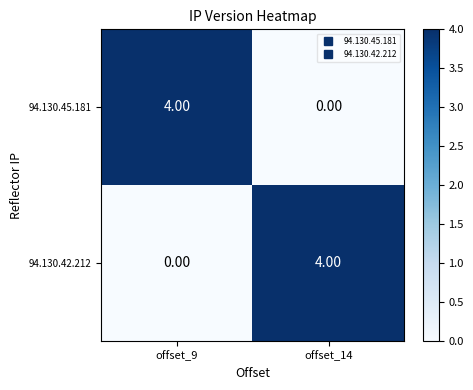

What is the total value across all series at offset_14?

4